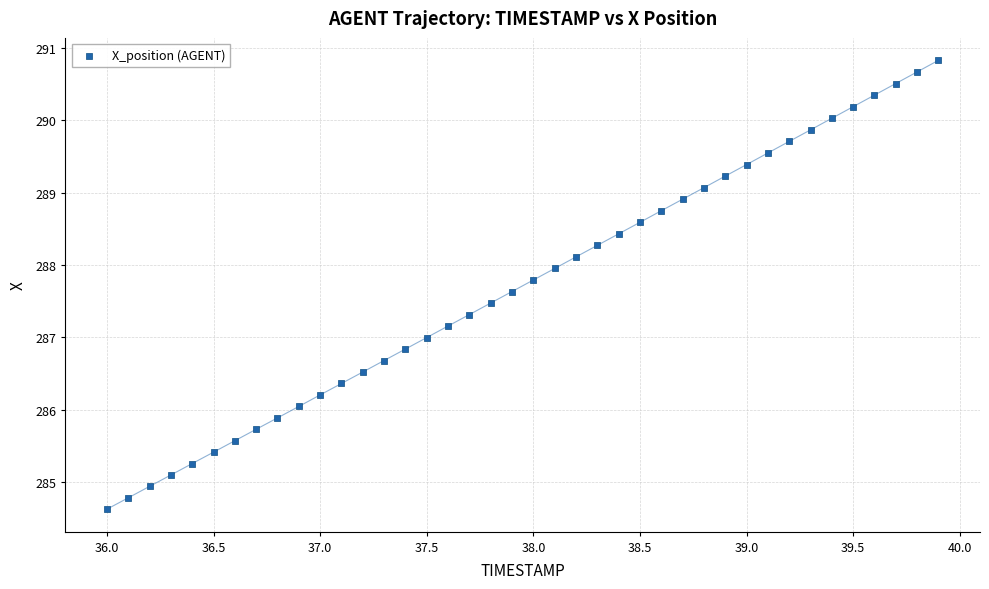

What is the range of Y values (max minus min)?

6.2